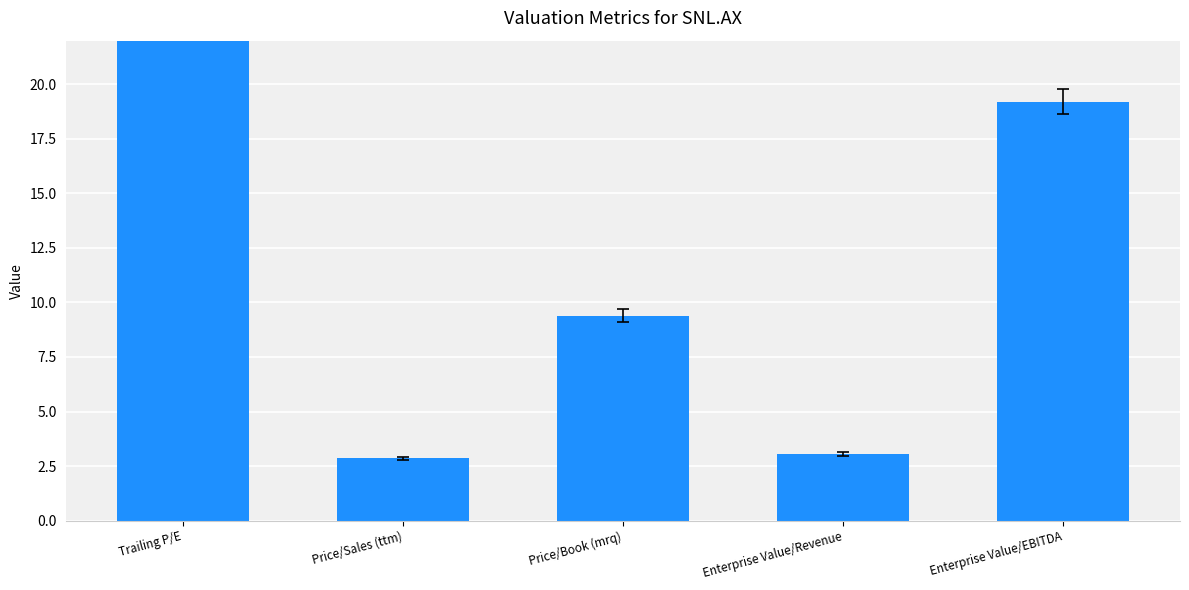

Does the chart contain stacked bars?

No